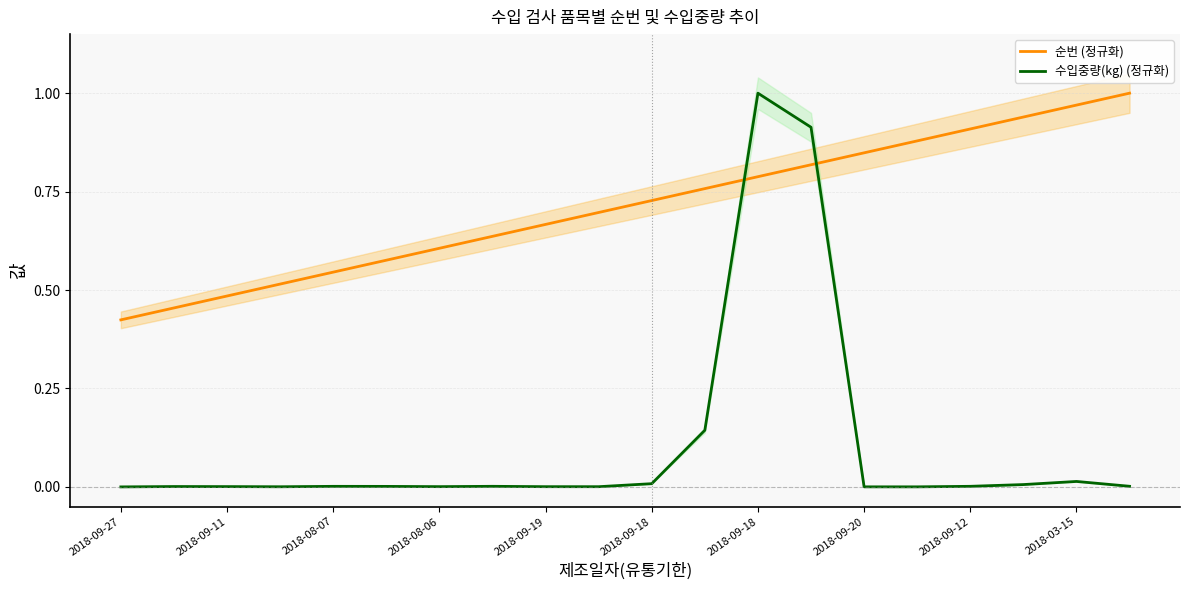

Which has a higher value, 2018-09-18 or 2018-03-15?

2018-03-15